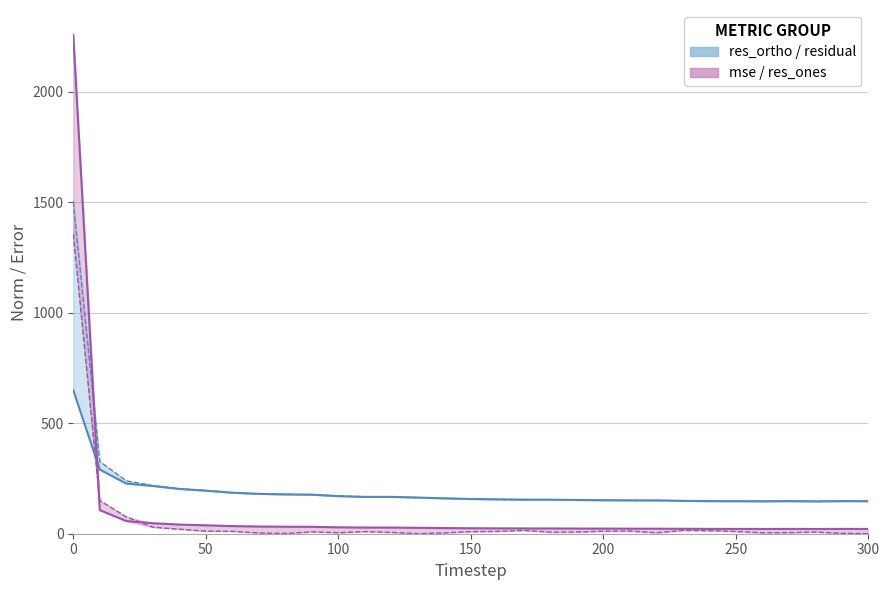

What is the average value of the res_ones_norm series?

58.9